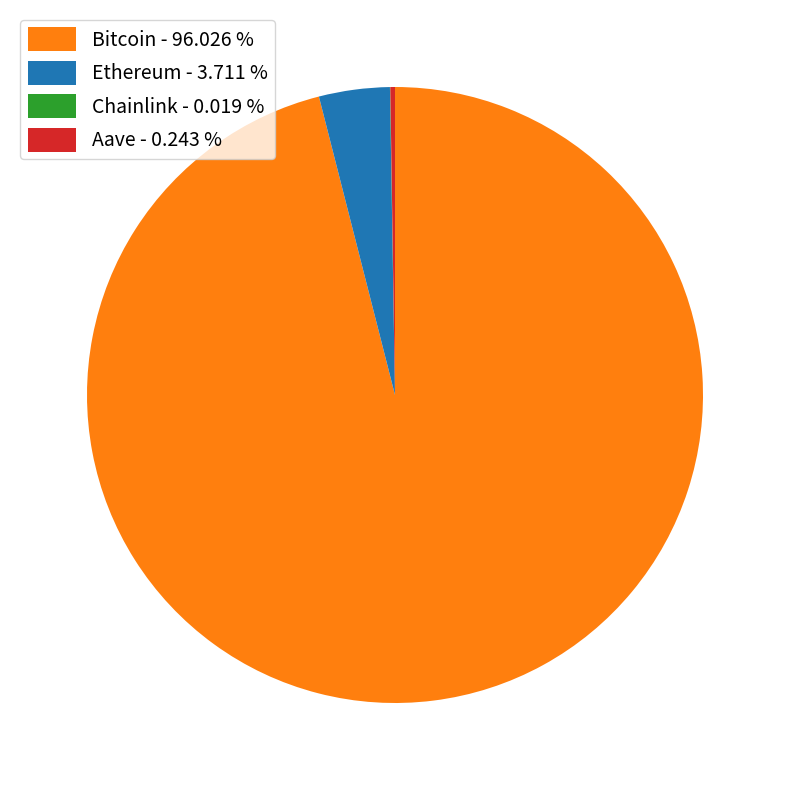

Does Ethereum - 3.711 % represent more than half of the total?

No